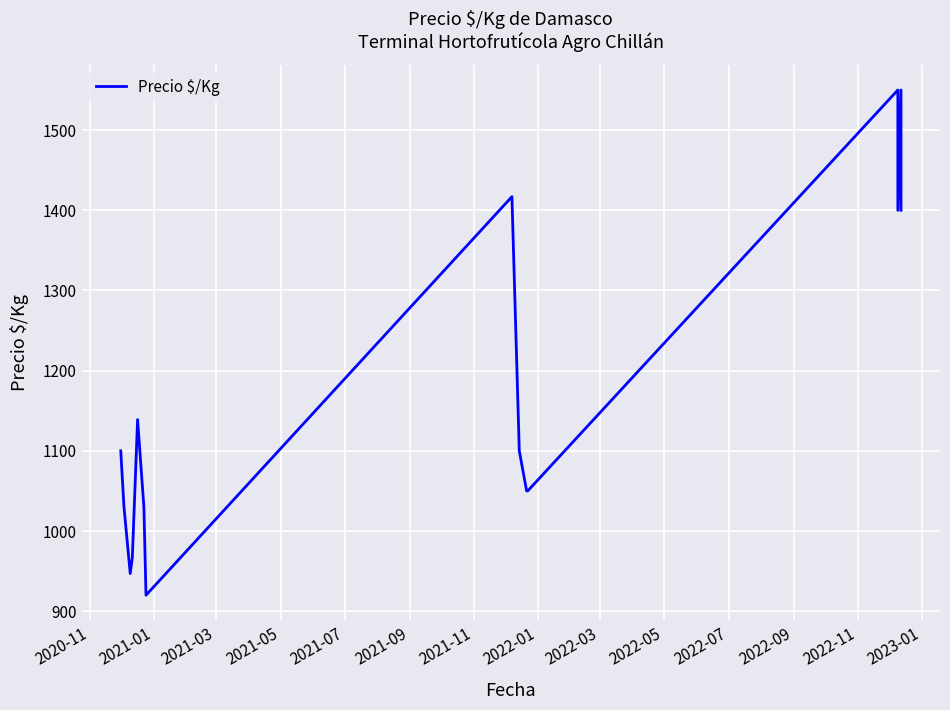

Reading right to left, list all the values displayed in this chart.

1400	1550	1400	1550	1050	1050	1100	1417	920	1030	1139	967	947	1031	1100